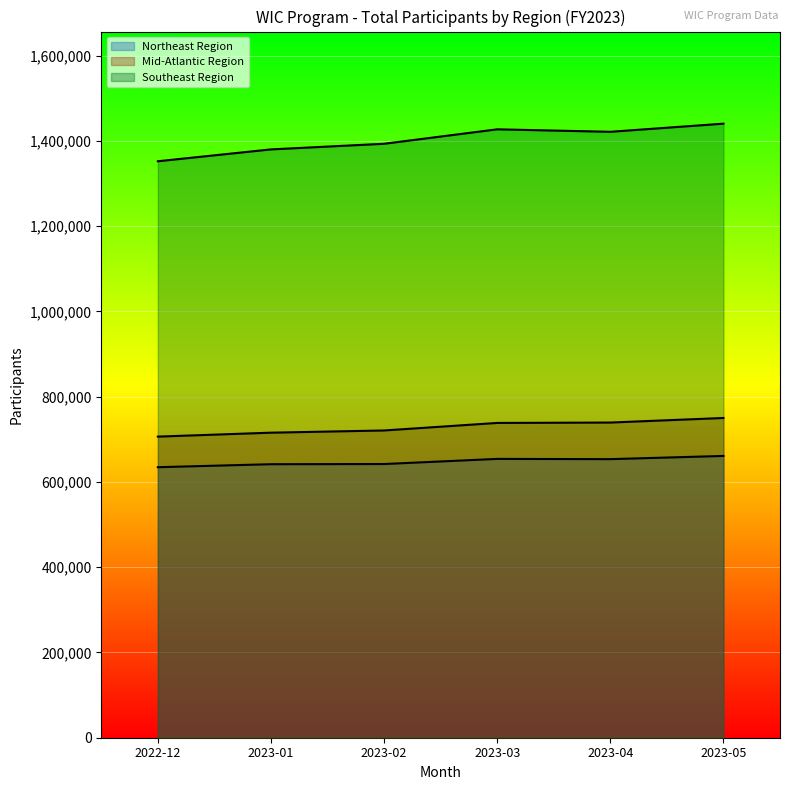

The value of Southeast Region at 2023-05 is 1440171. True or false?

True